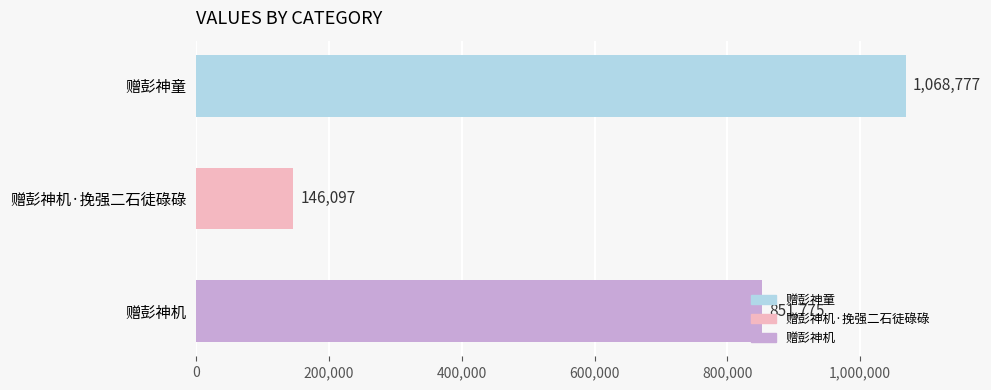

How many values are between 146097 and 1068777?

3